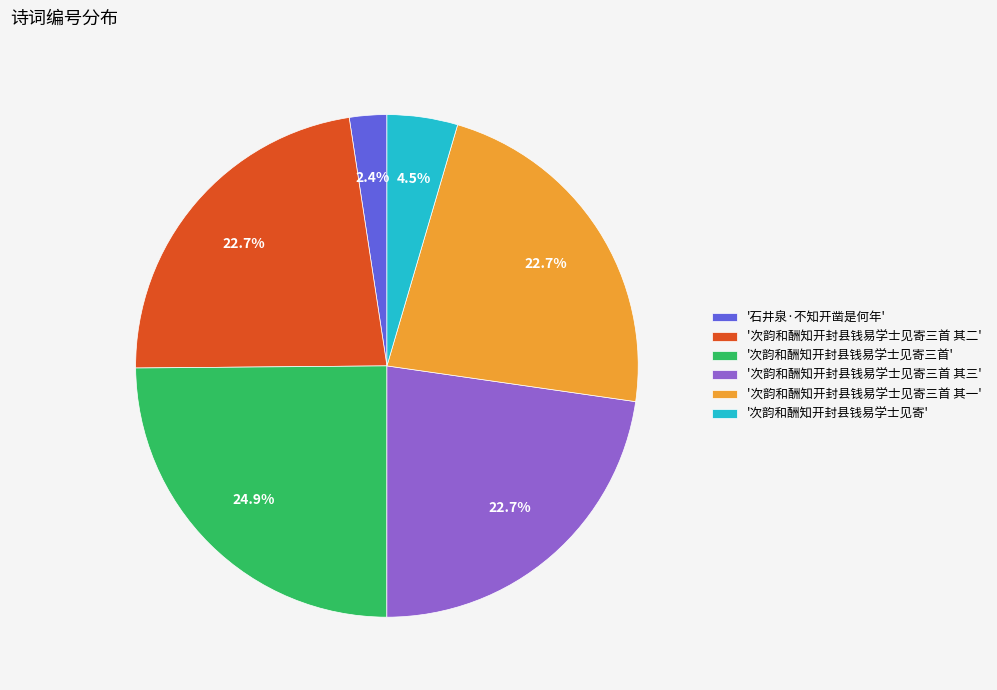

Which slice is the largest?

'次韵和酬知开封县钱易学士见寄三首'